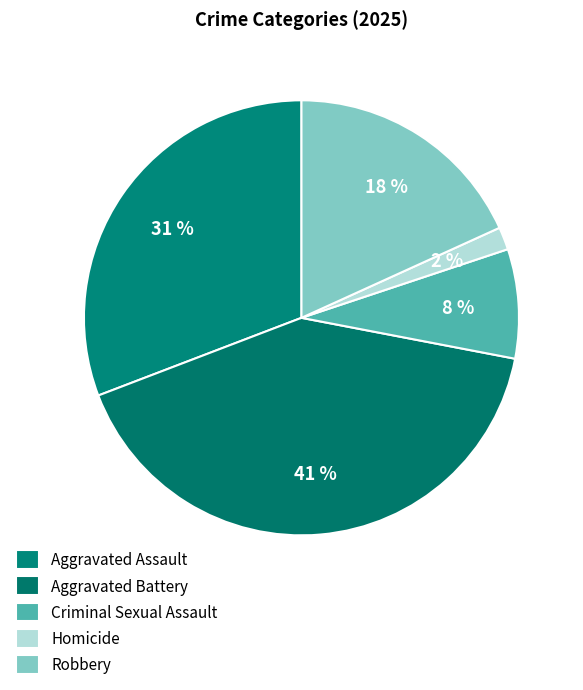

Count the number of slices in the pie.

5